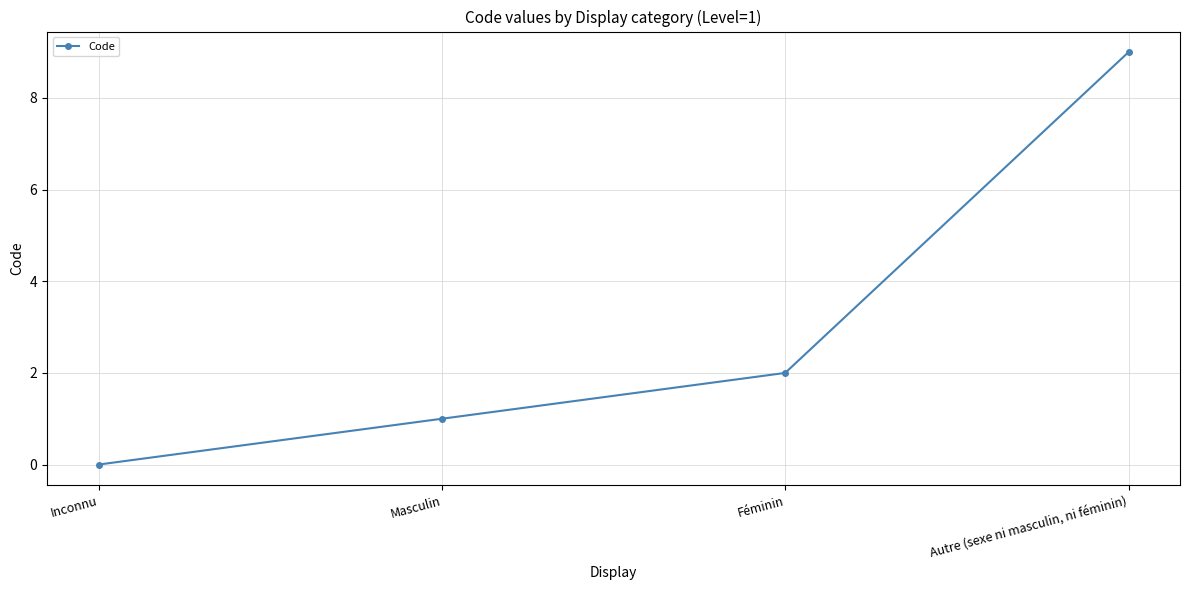

Rank the categories by value from highest to lowest.

Autre (sexe ni masculin, ni féminin), Féminin, Masculin, Inconnu